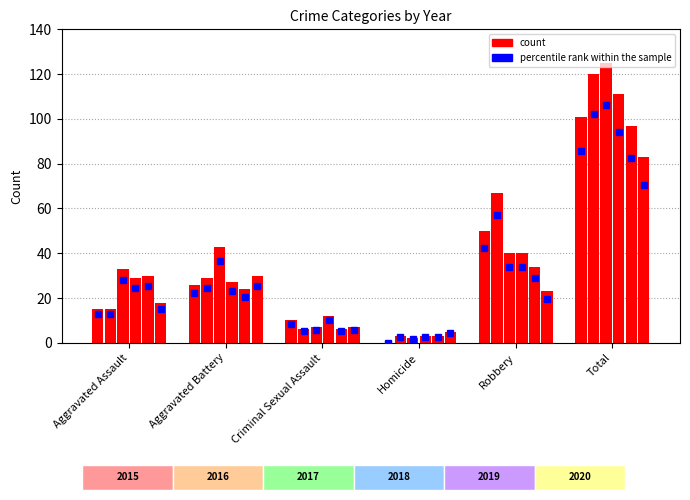

How many groups of bars are there?

6